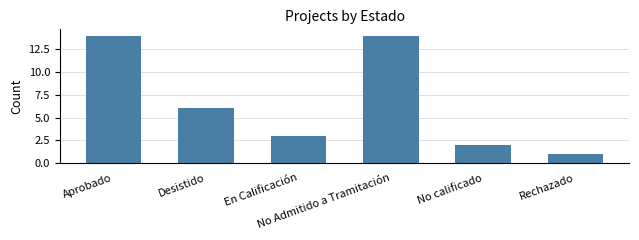

What is the label of the 1st bar from the left?

Aprobado